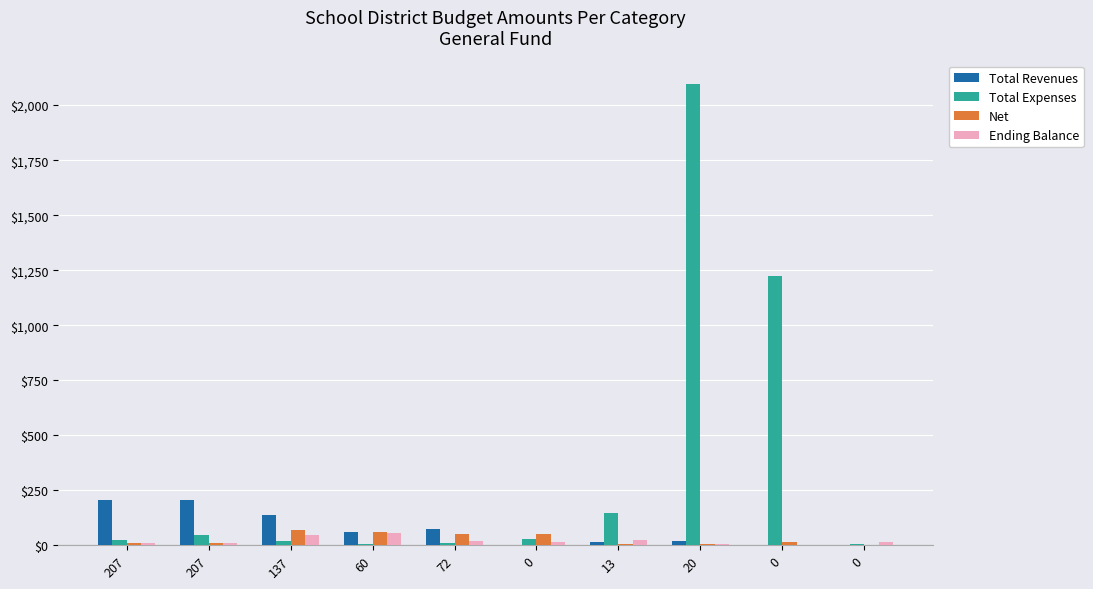

How many data points does each series have?

10